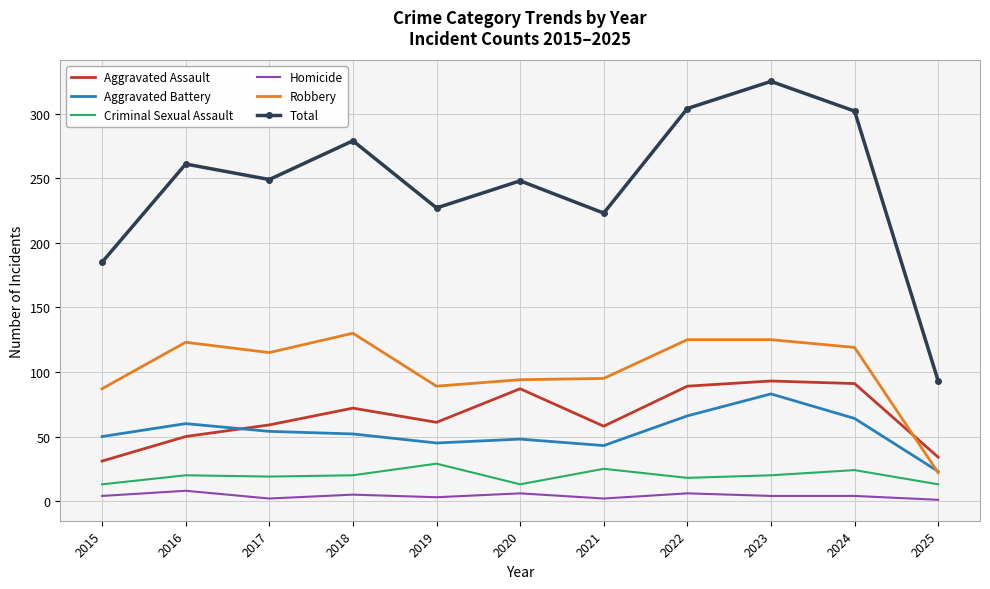

What is the approximate value of Robbery at 2016, to the nearest 10?

120